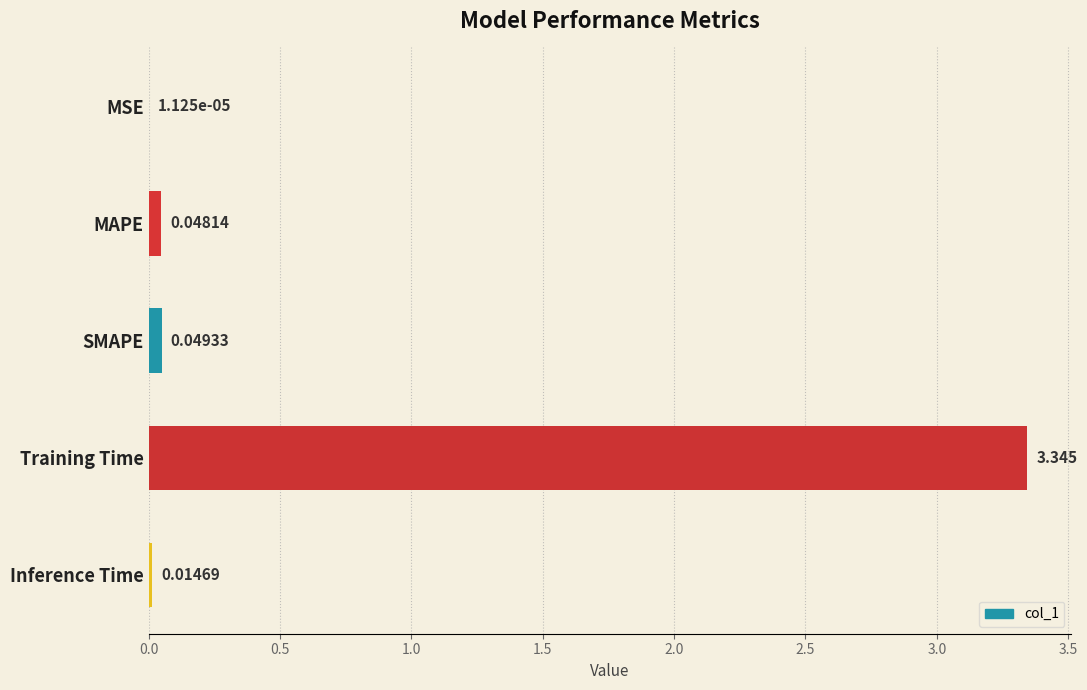

Between SMAPE and MAPE, which is larger?

SMAPE